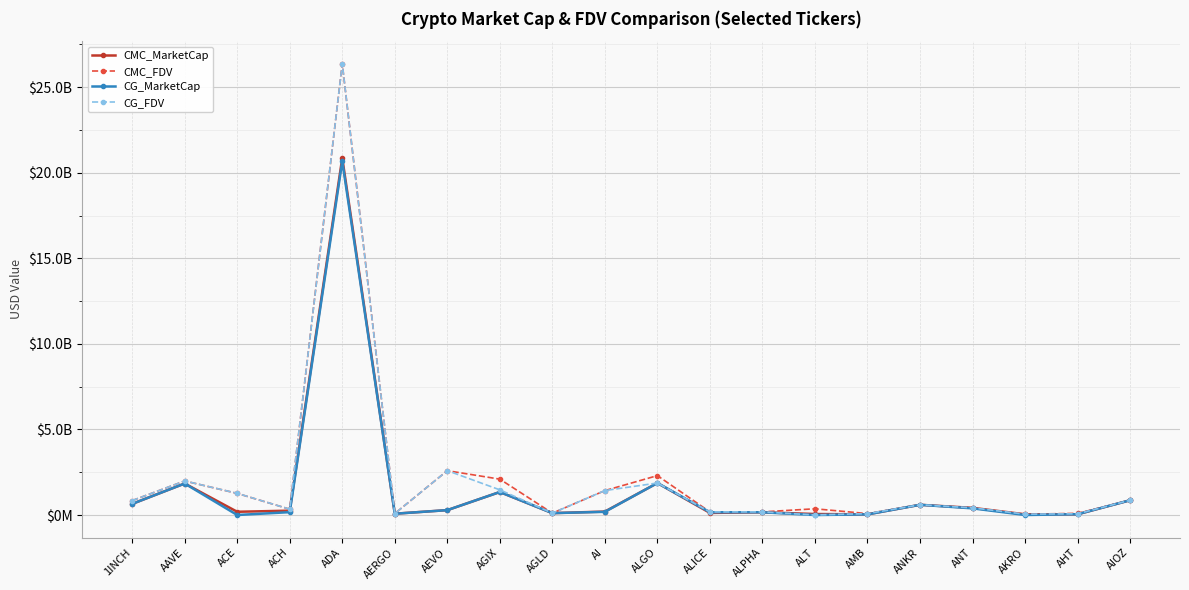

Which series changed the most between 1INCH and AHT?

CG_FDV